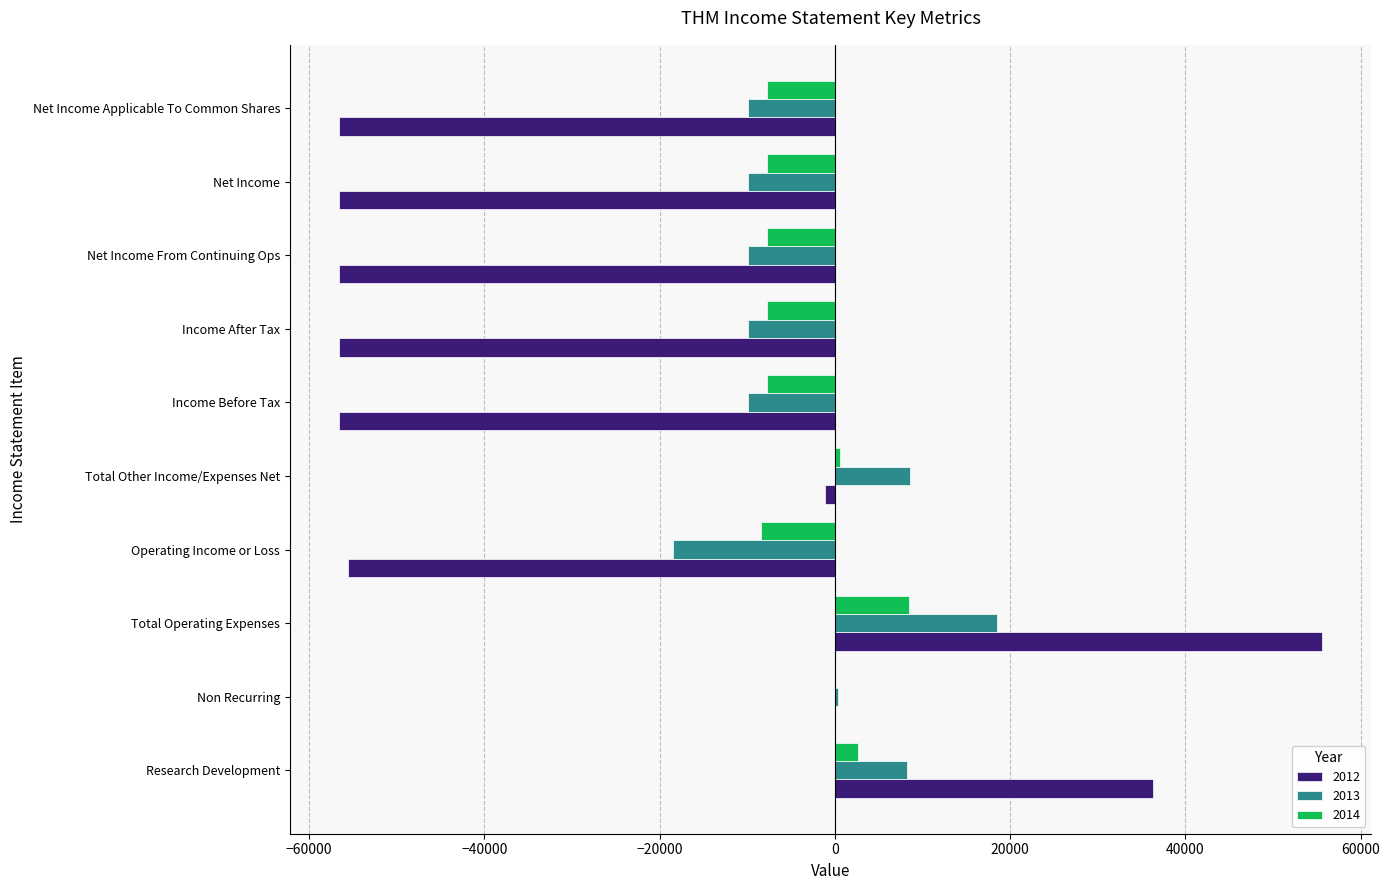

The 2014 series shows 600 at Total Other Income/Expenses Net. True or false?

True